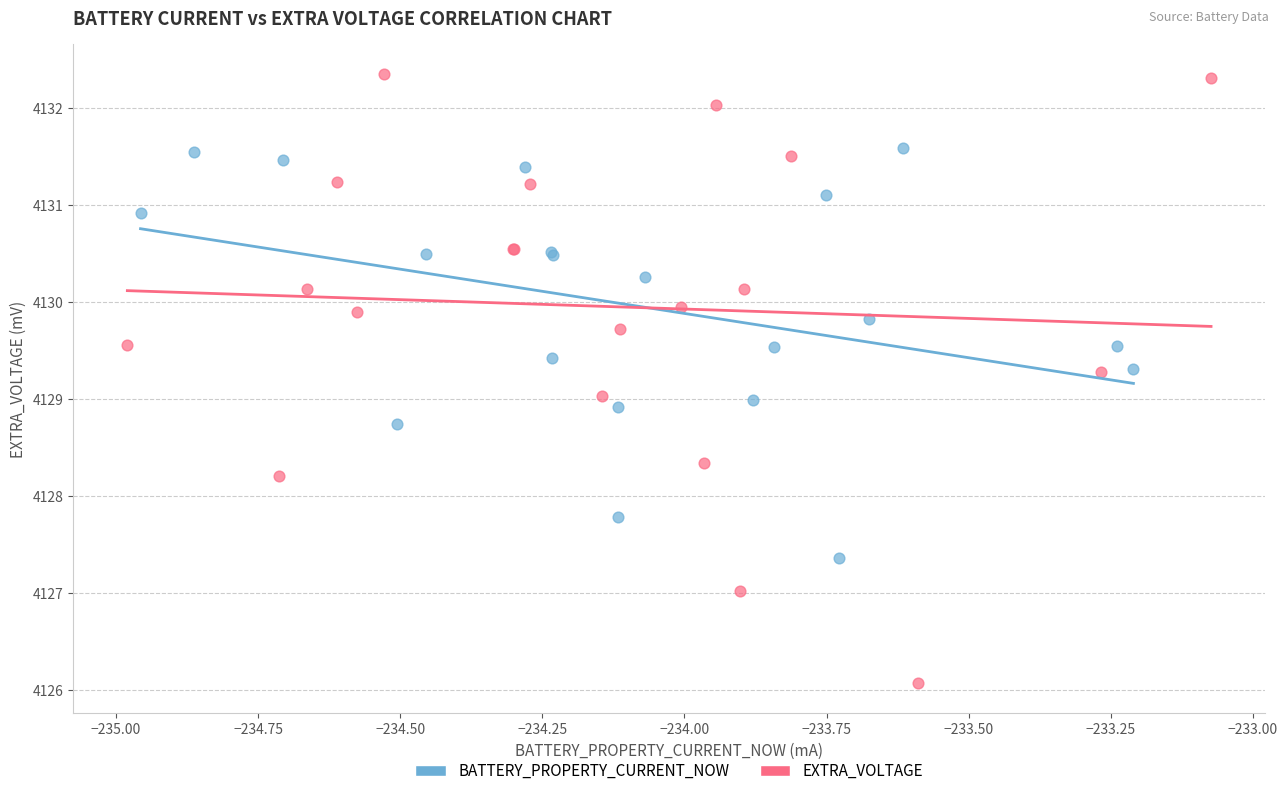

Which series has the widest spread of Y values?

EXTRA_VOLTAGE